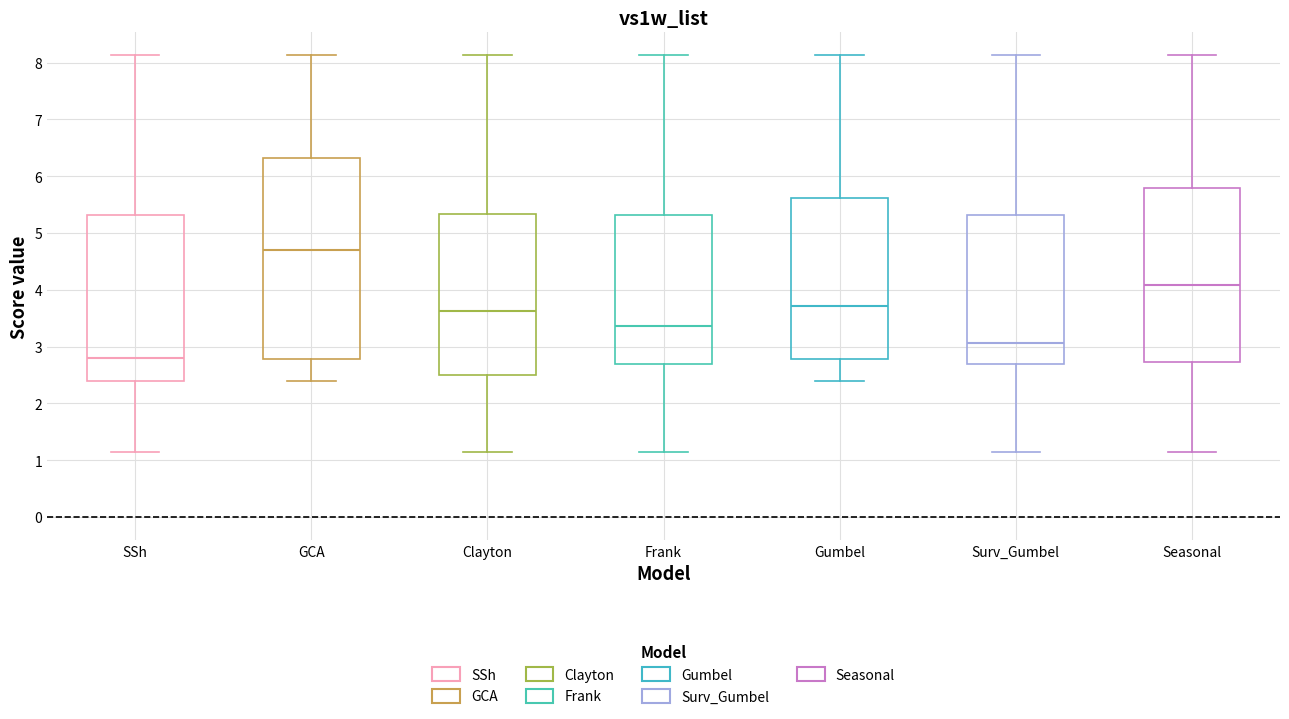

Which box has the highest median line?

GCA